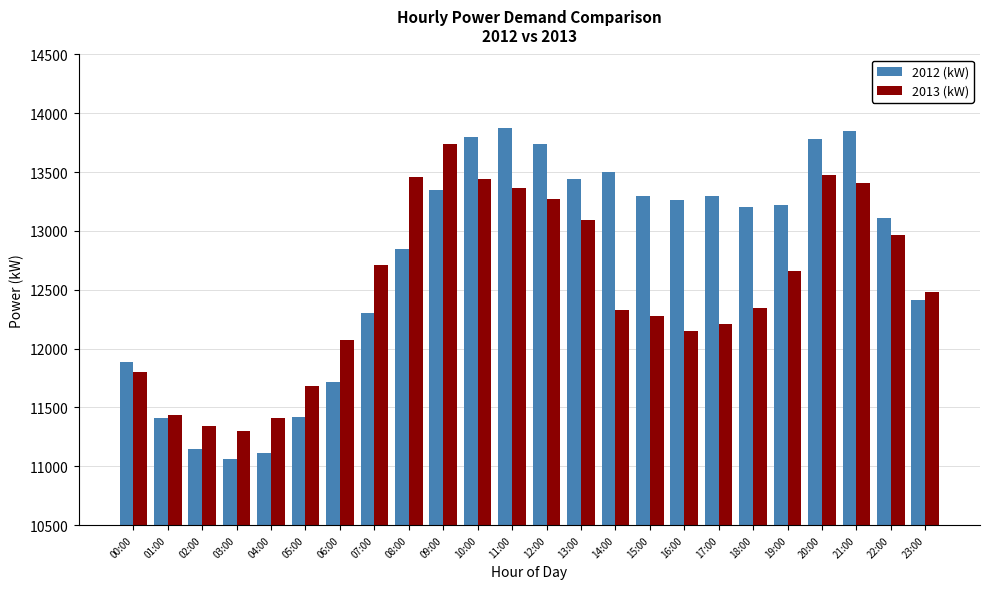

What is the value of the 2012 (kW) bar at the 10th from the left?

13350